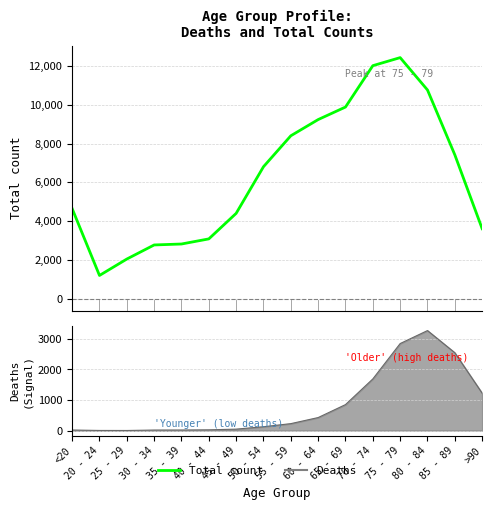

What is the difference between the maximum and minimum values?

11243